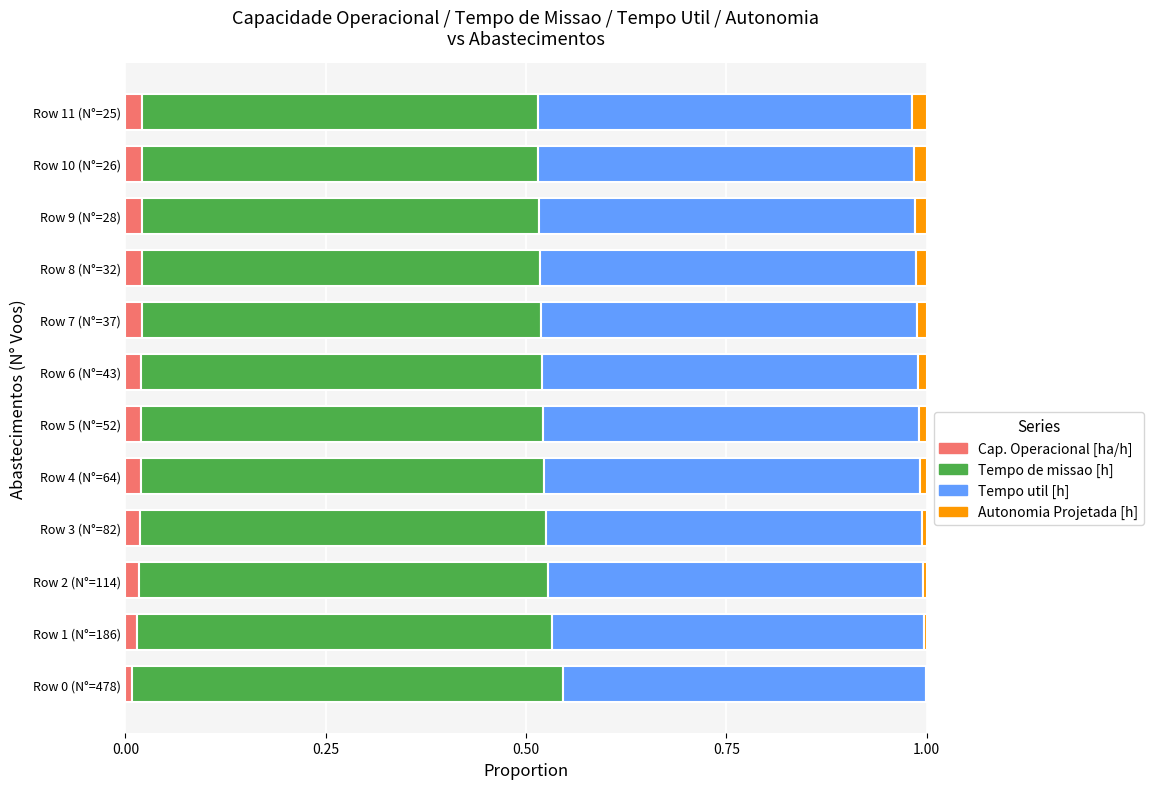

The value of Cap. Operacional [ha/h] at Row 9 (N°=28) is 0.0. True or false?

True